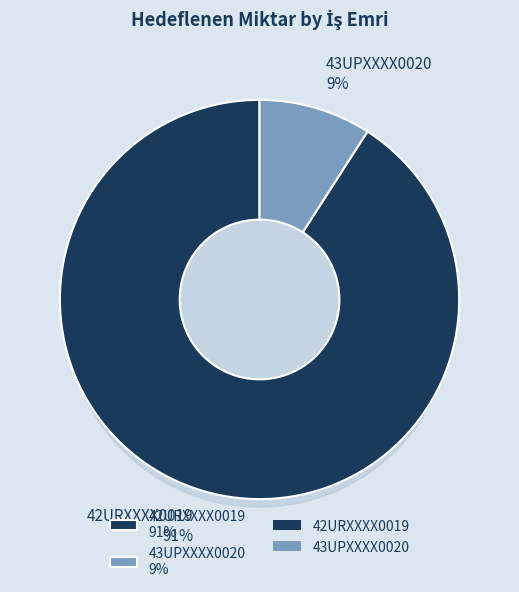

To the nearest percent, what is the difference between the 42URXXXX0019 and 43UPXXXX0020 slice percentages?

82%